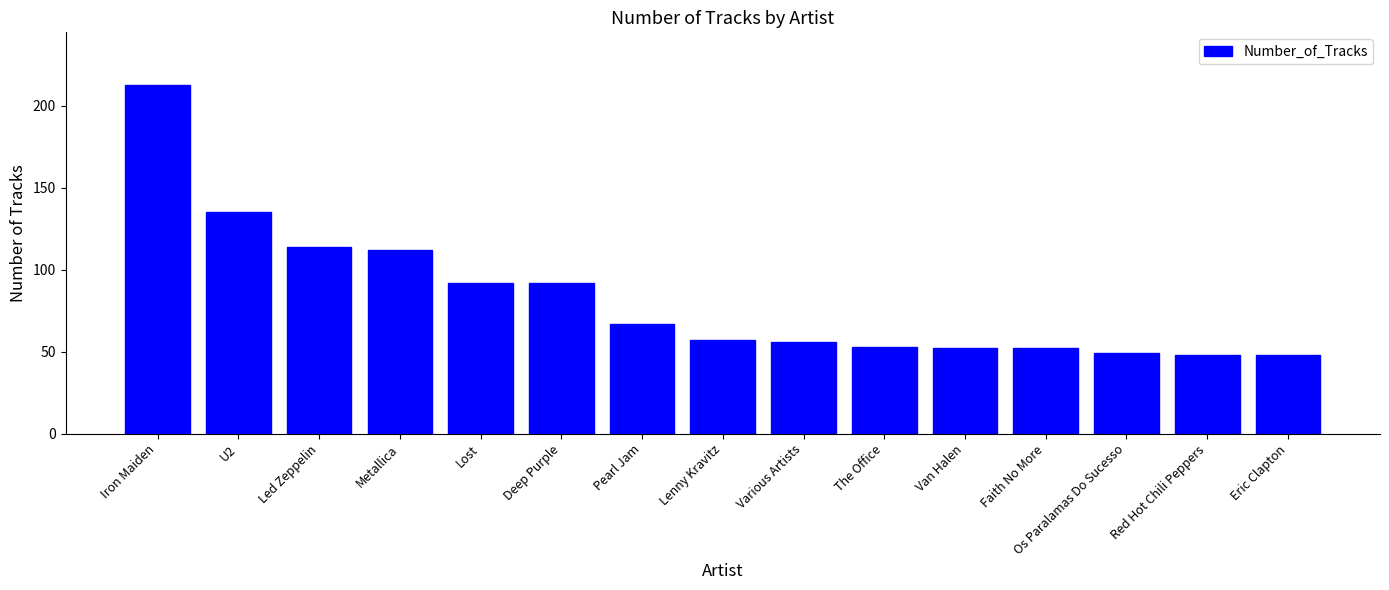

What is the difference between the values at Deep Purple and Os Paralamas Do Sucesso?

43